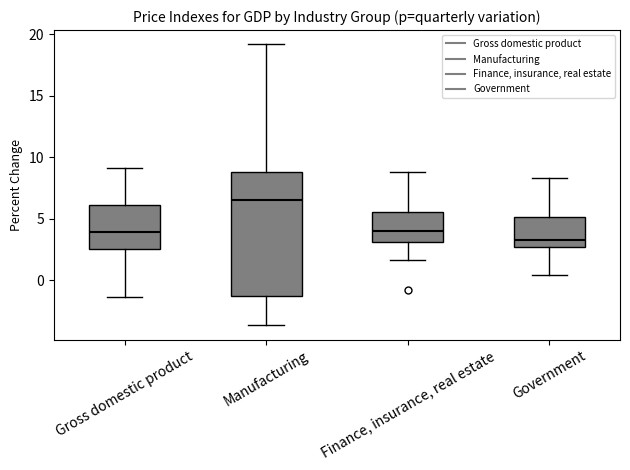

Reading left to right, read every box against the y-axis: the position of its median line, the range the box covers, and the ends of its whiskers. The values are not printed on the chart, so give them approximately, as read against the axis.

Gross domestic product: median 4.0, box 2.5 to 6.0, whiskers -1.5 to 9.0
Manufacturing: median 6.5, box -1.5 to 9.0, whiskers -3.5 to 19.0
Finance, insurance, real estate: median 4.0, box 3.0 to 5.5, whiskers 1.5 to 9.0
Government: median 3.5, box 2.5 to 5.0, whiskers 0.5 to 8.5